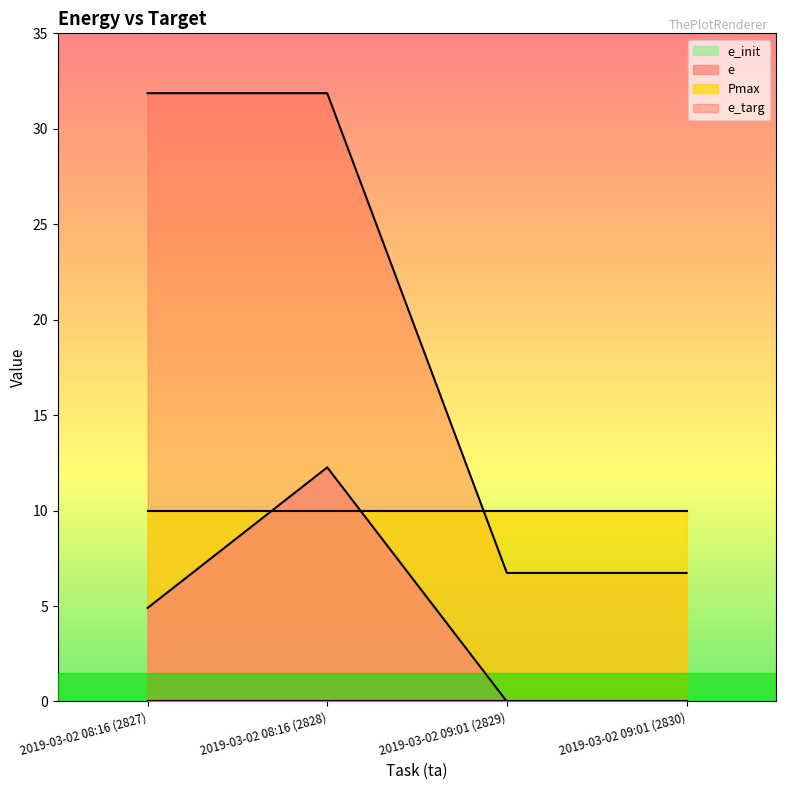

True or false: e and e_targ cross at least once.

False